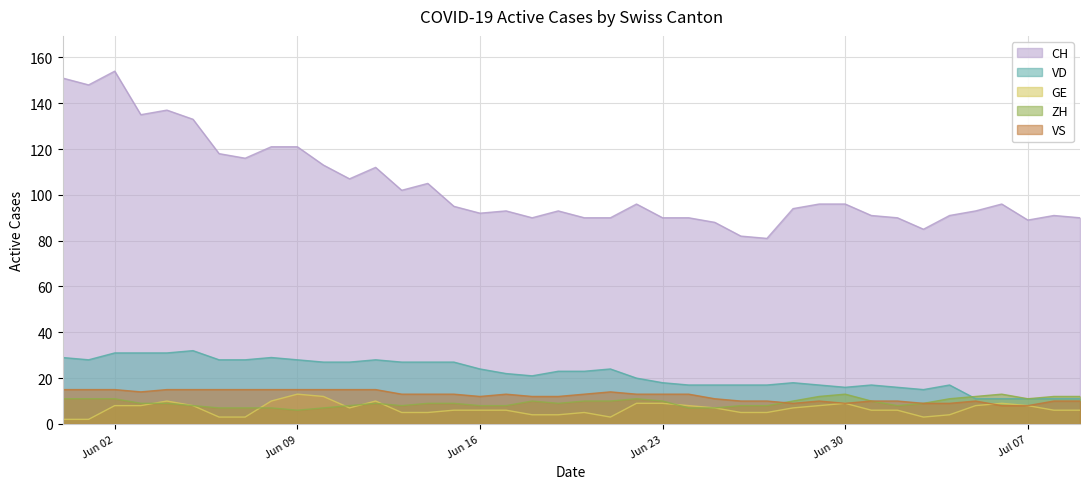

How many VS values are between 10 and 15?

34